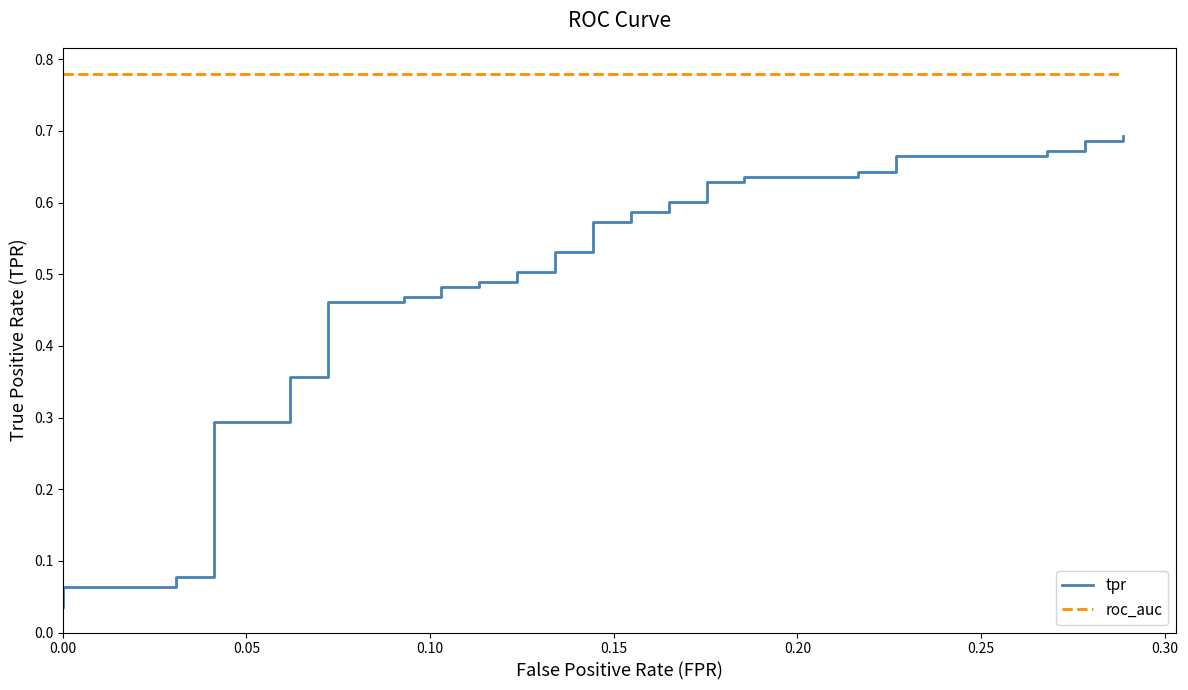

How many categories are shown in the chart?

40